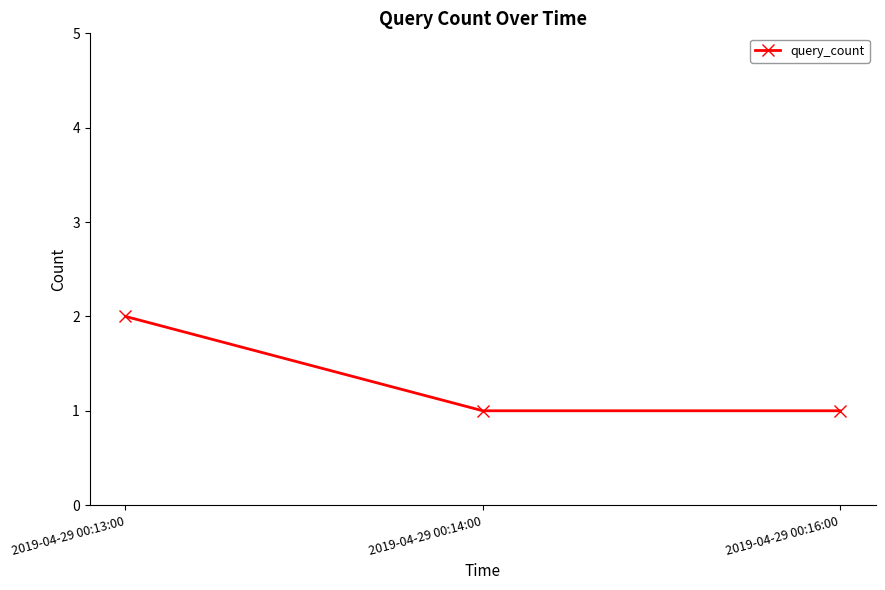

What is the label of the 3rd point from the left?

2019-04-29 00:16:00